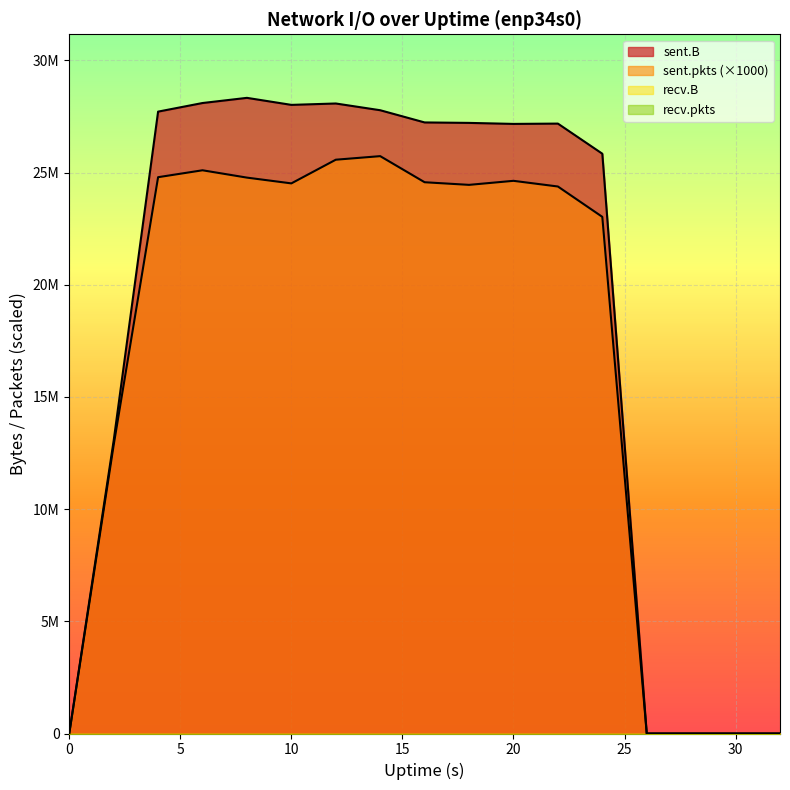

Where is sent.B nearest to the value 14165010?

2